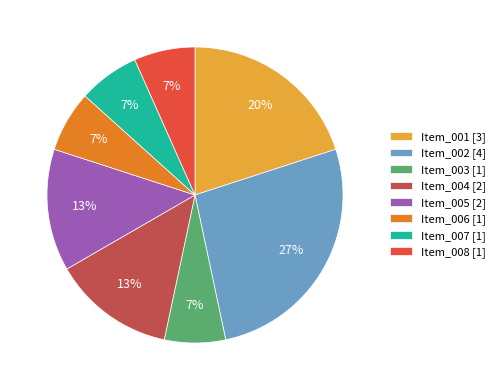

Count the number of slices in the pie.

8